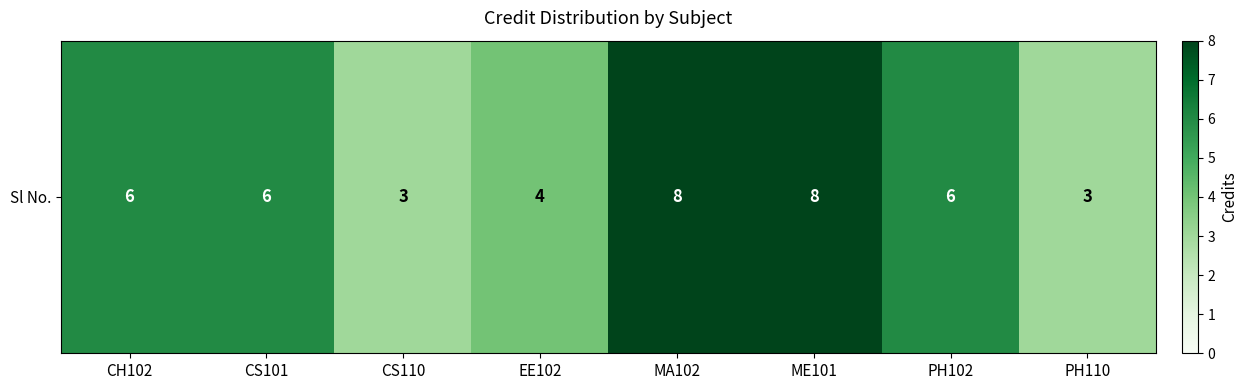

The chart shows a value of 8 at MA102. True or false?

True